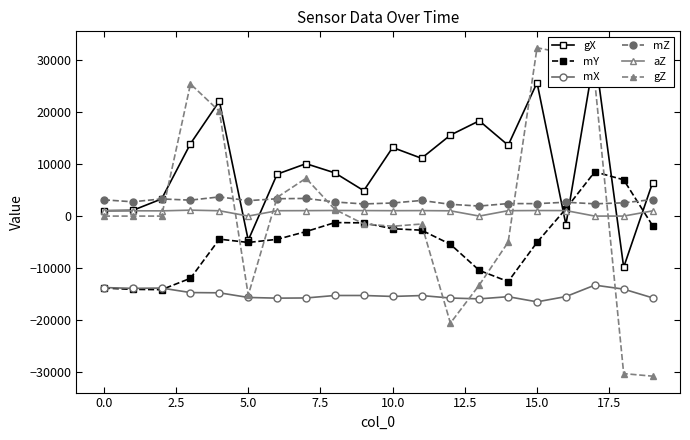

Does the chart have visible grid lines?

No